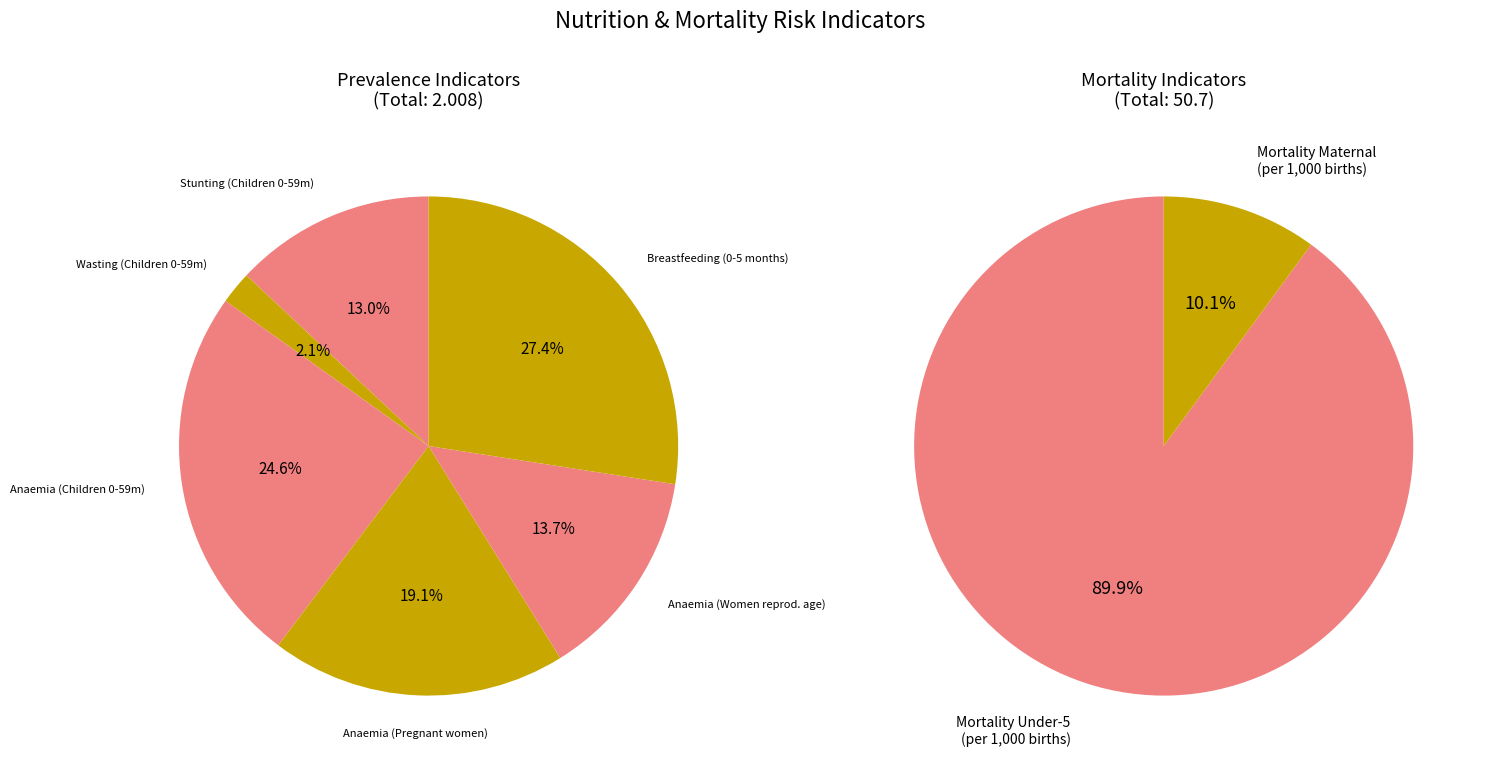

Is there a majority slice in this chart?

Yes